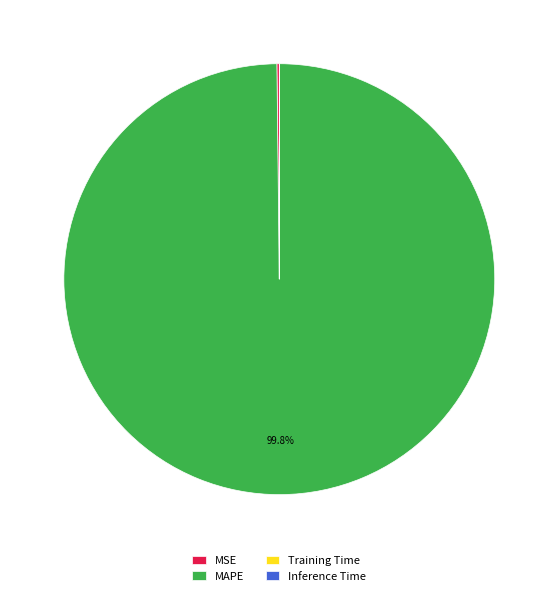

Is there a majority slice in this chart?

Yes